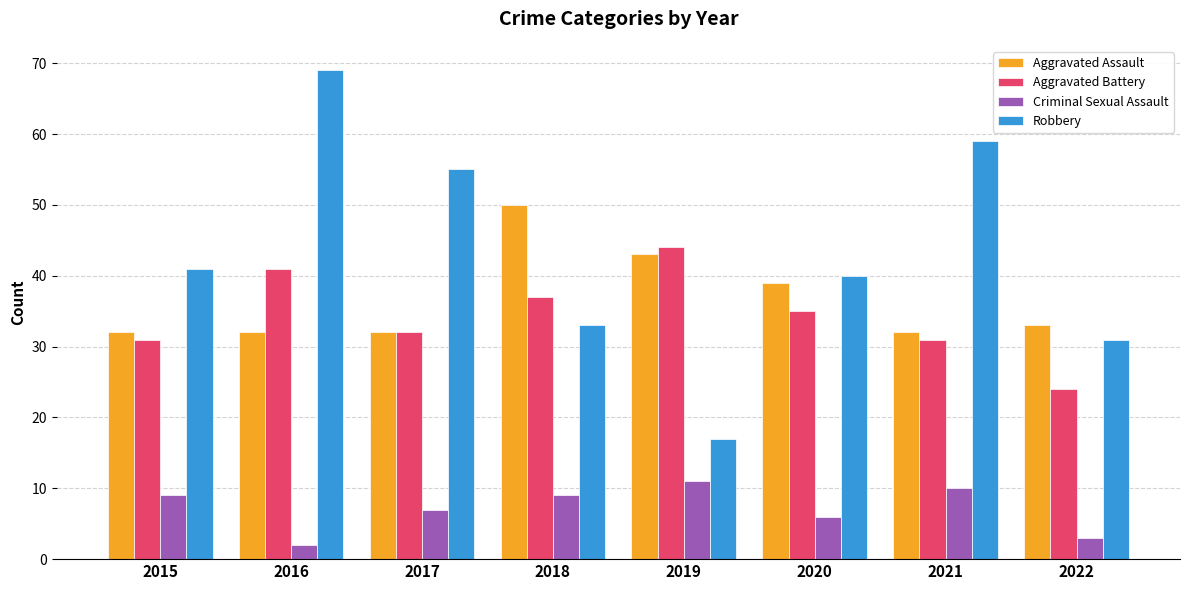

How many bars are there in total?

32